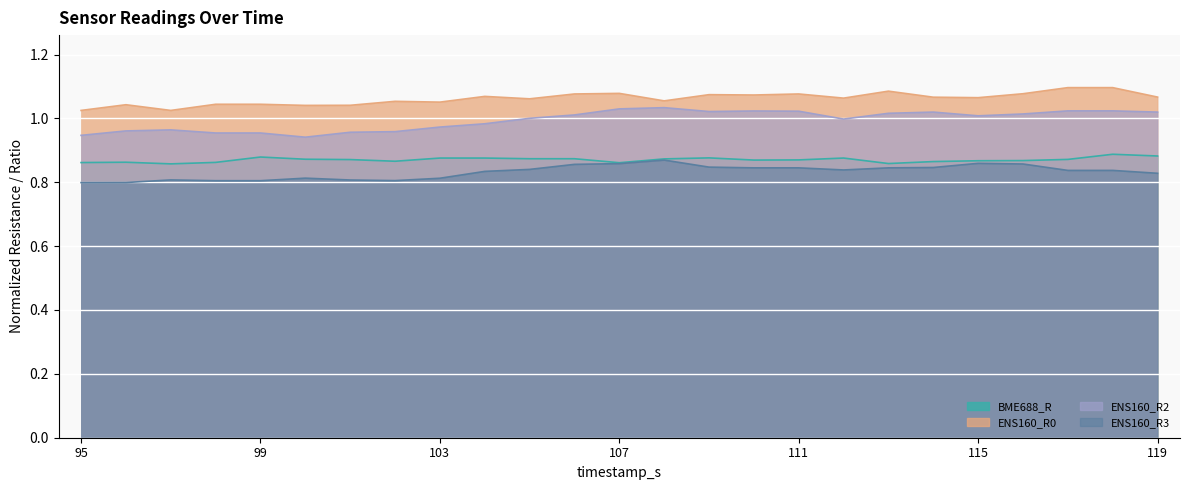

Rank the series at 95 from lowest to highest value.

ENS160_R3, BME688_R, ENS160_R2, ENS160_R0